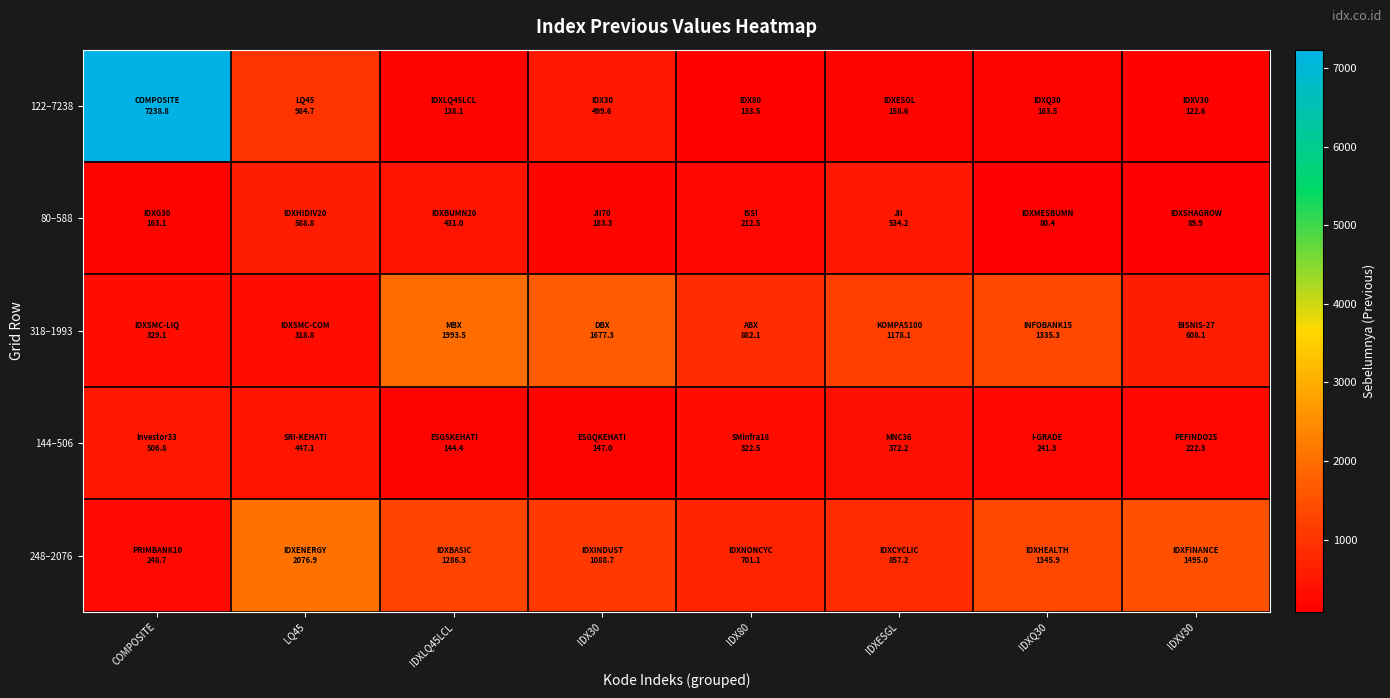

Between IDXV30 and IDX30, which is larger?

IDX30